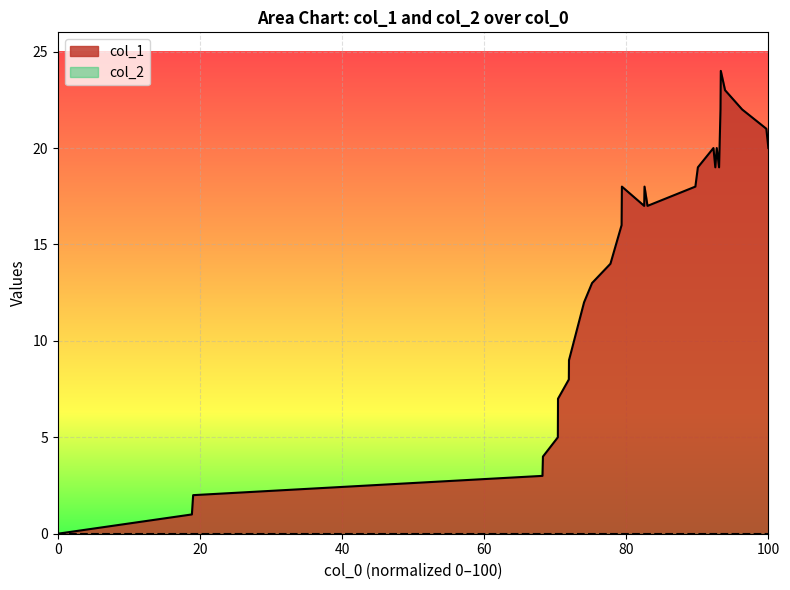

Which series has the largest range (max minus min)?

col_1